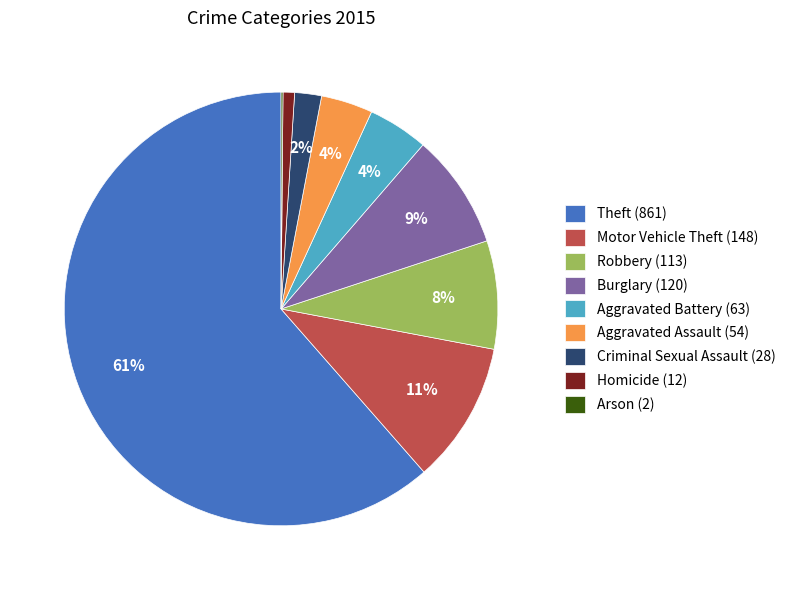

Between Burglary (120) and Theft (861), which is larger?

Theft (861)